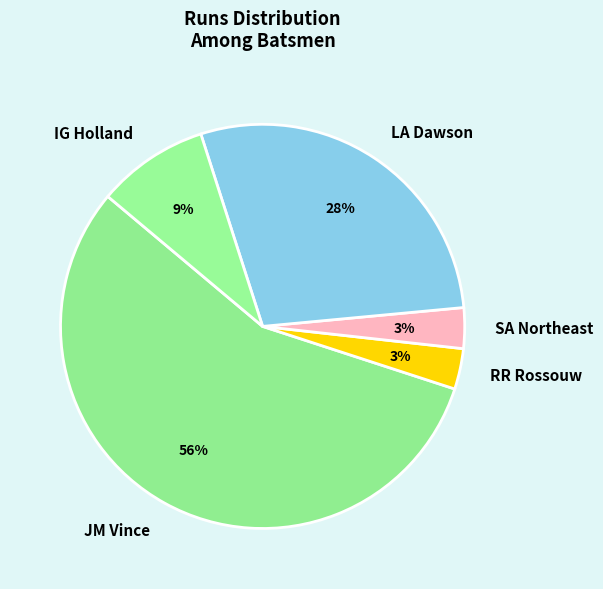

To the nearest percent, what percentage of the pie is RR Rossouw?

3%